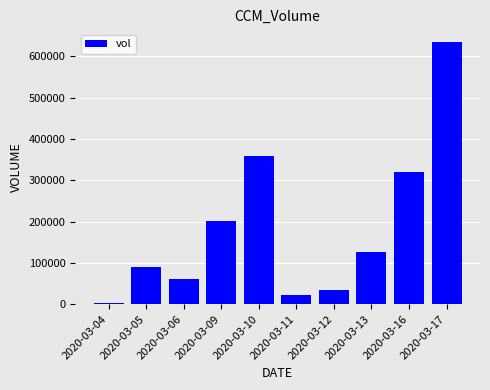

Read the value at 2020-03-09.

202700